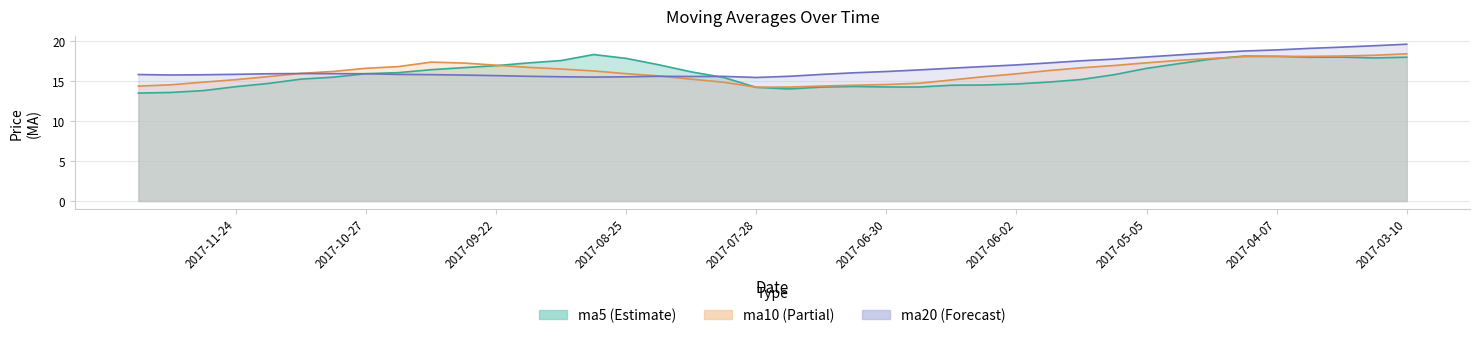

Rank the categories by ma10 value from highest to lowest.

2017-03-10, 2017-03-17, 2017-03-24, 2017-03-31, 2017-04-07, 2017-04-14, 2017-04-21, 2017-04-28, 2017-10-13, 2017-05-05, 2017-09-29, 2017-09-22, 2017-05-12, 2017-10-20, 2017-09-15, 2017-05-19, 2017-10-27, 2017-09-08, 2017-05-26, 2017-09-01, 2017-11-03, 2017-11-10, 2017-08-25, 2017-06-02, 2017-08-18, 2017-11-17, 2017-06-09, 2017-08-11, 2017-11-24, 2017-06-16, 2017-12-01, 2017-08-04, 2017-06-23, 2017-06-30, 2017-12-08, 2017-07-07, 2017-07-14, 2017-12-15, 2017-07-21, 2017-07-28